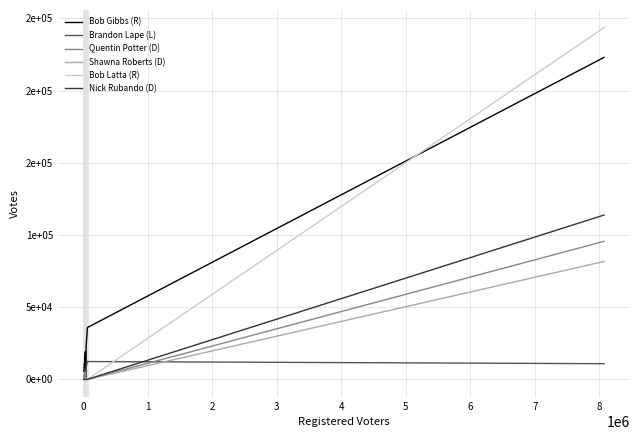

Is this an area chart (filled region under the line)?

No